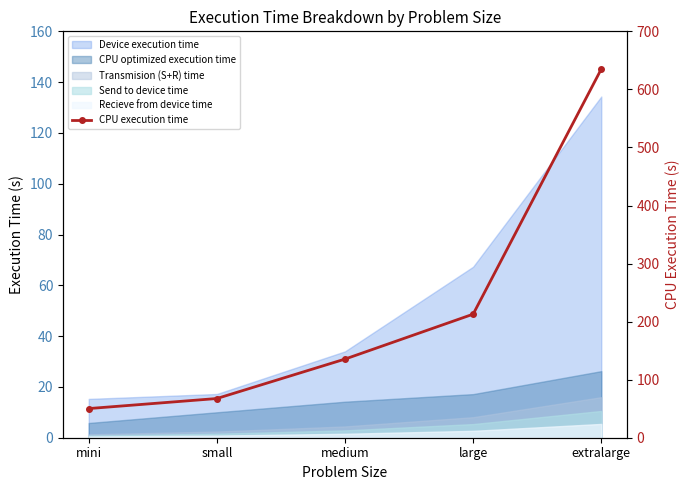

Reading right to left, what are all the values shown in this chart?

extralarge=635.0	large=212.8	medium=135.5	small=67.5	mini=50.2